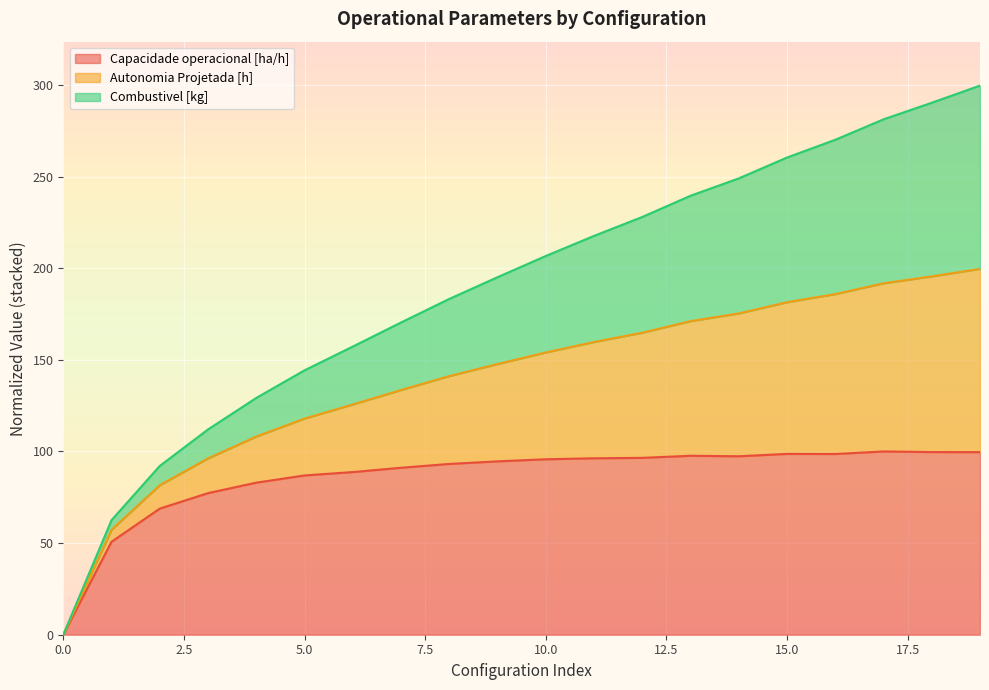

What is the value of the Capacidade operacional [ha/h] point at the 8th from the left?

91.1